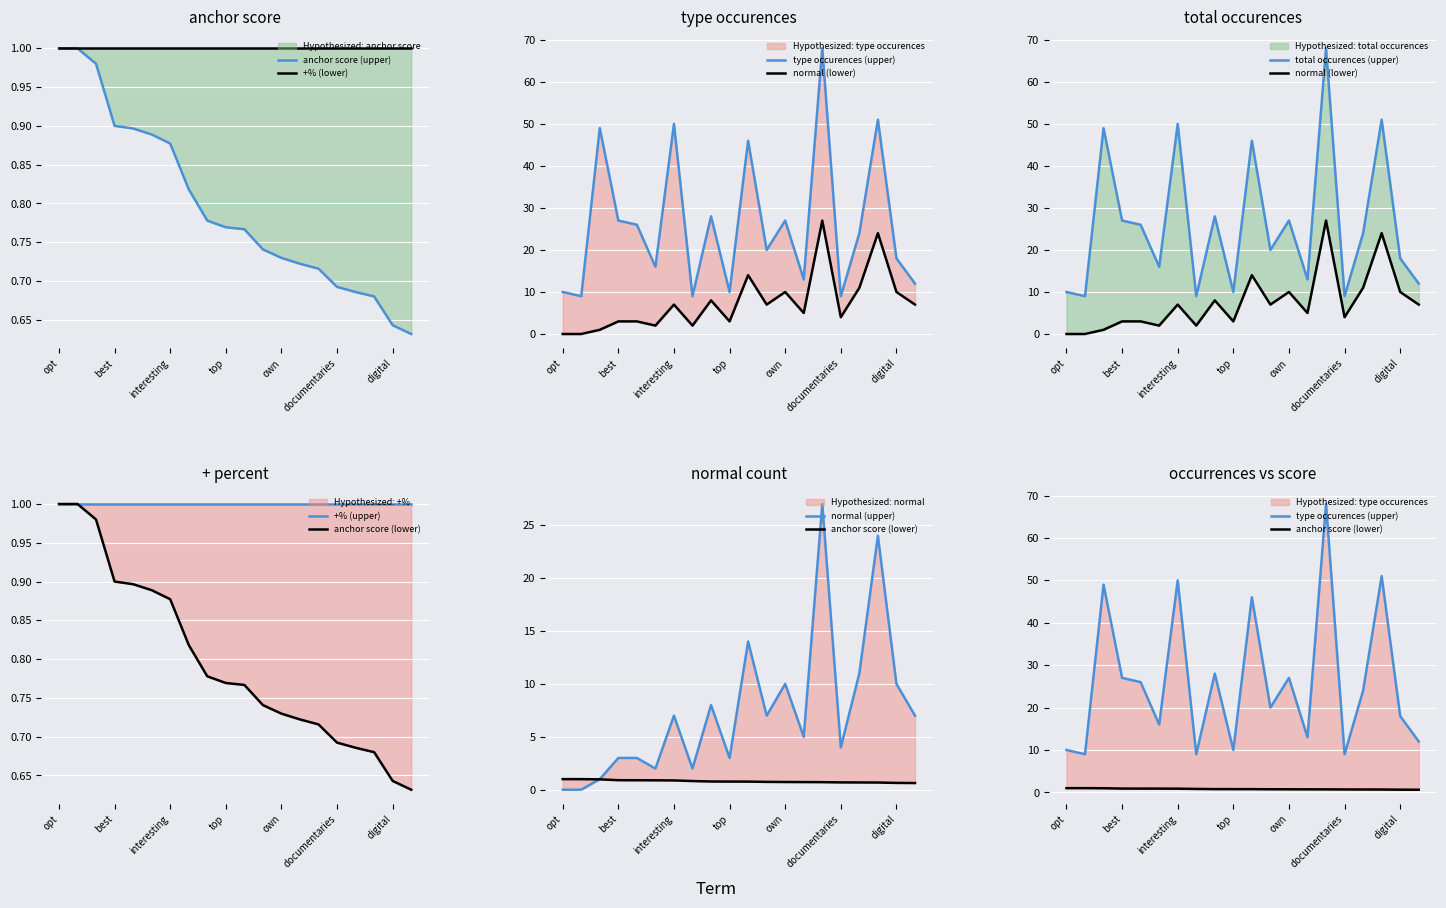

Is the value of anchor score at better greater than the value of type occurences at important?

No